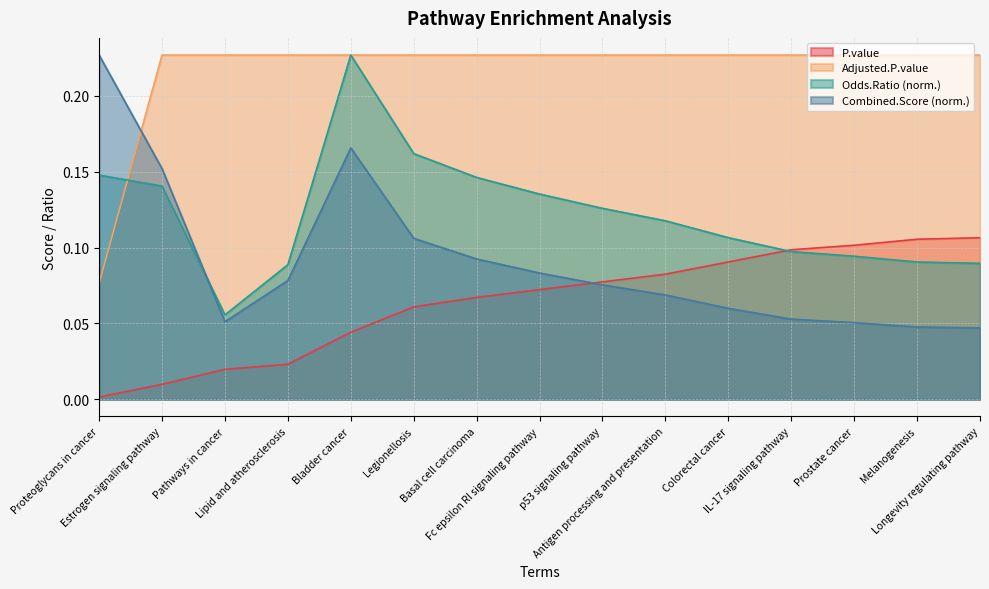

What is the lowest value of the Odds.Ratio series?

0.1